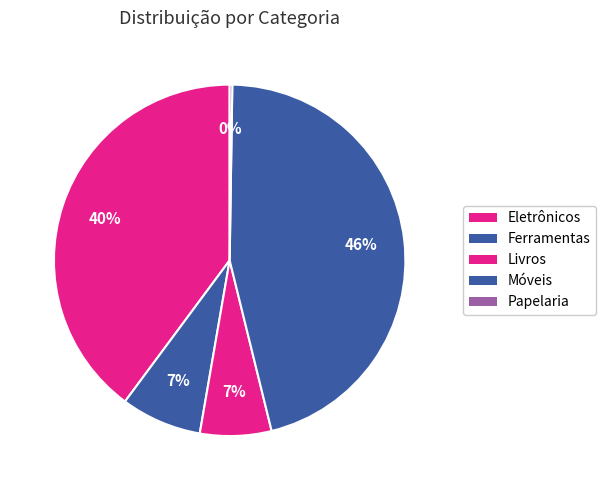

Between Papelaria and Eletrônicos, which is larger?

Eletrônicos